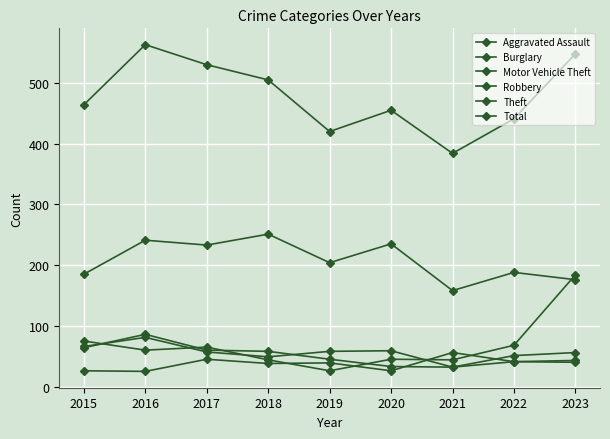

How many values in the Theft series are below 204?

4